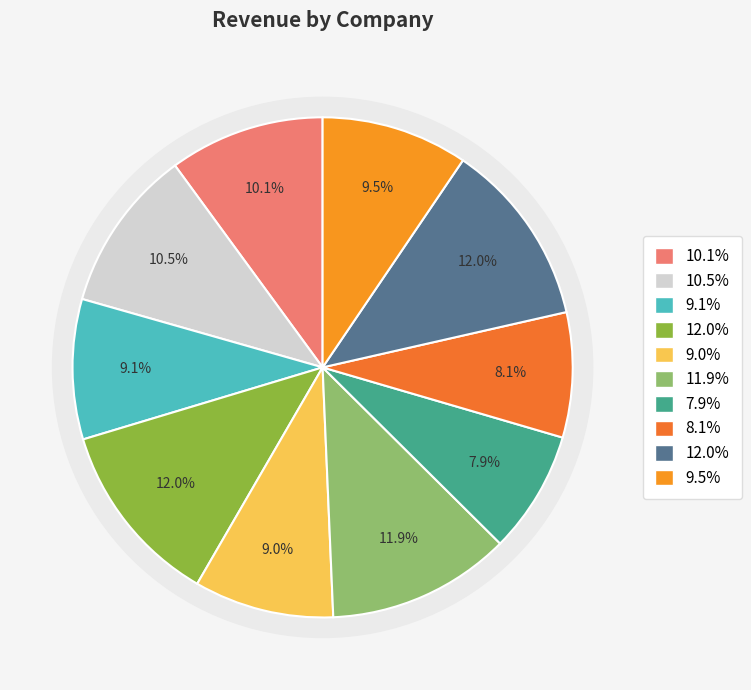

Is it true that Kayelectronics is 8% of the pie?

True